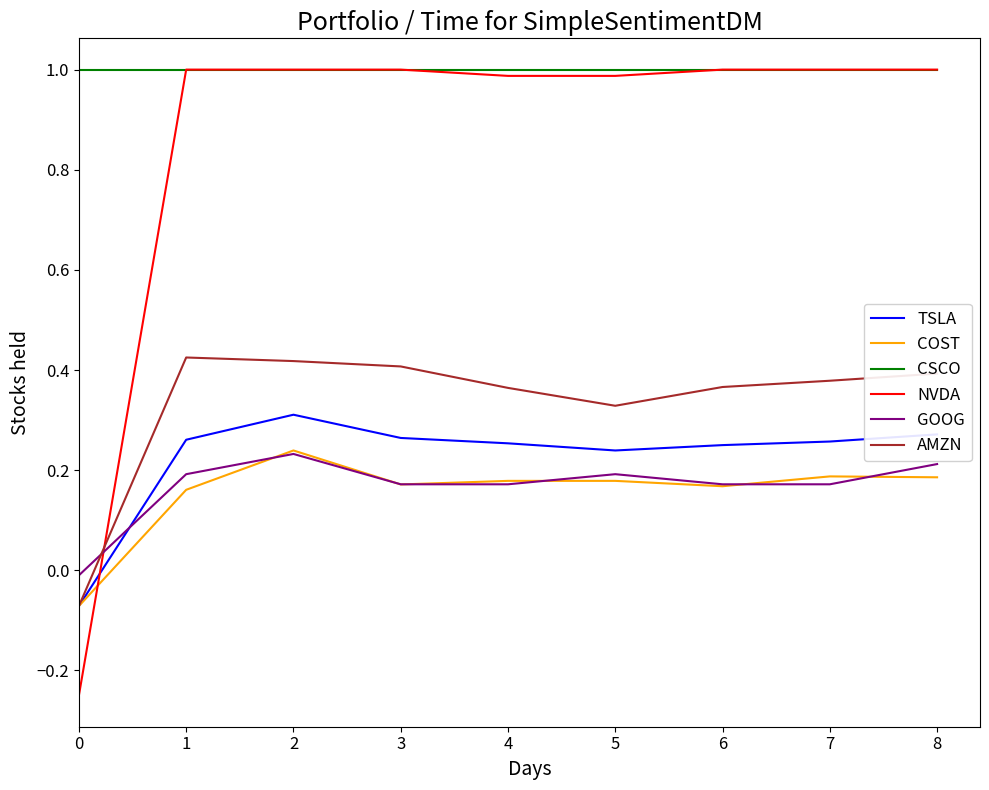

After their last crossing, which series has the higher values: GOOG or TSLA?

TSLA